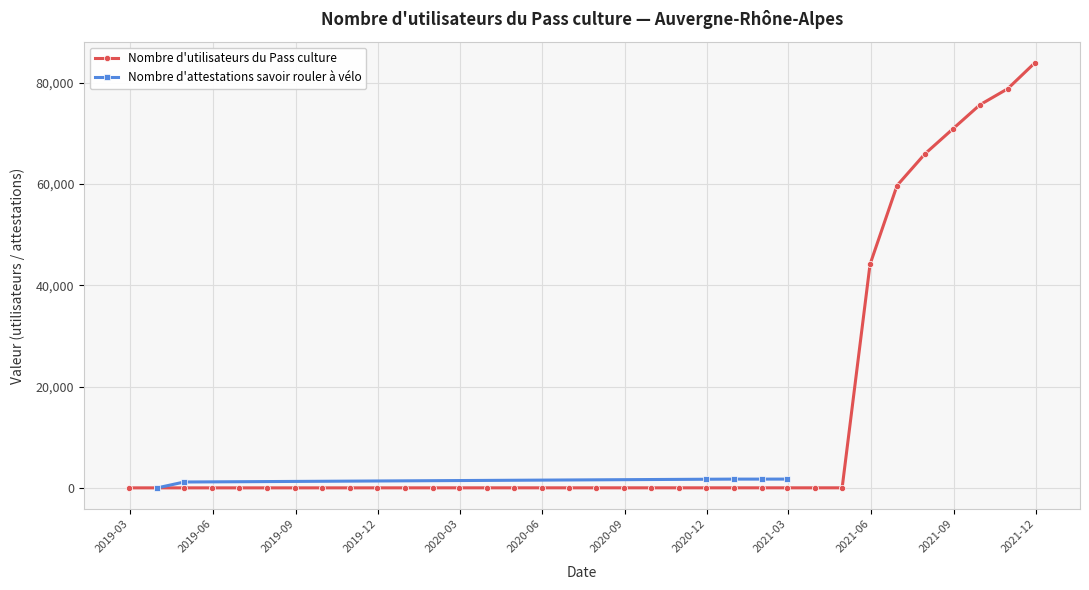

True or false: the data has more than 2 interior local peaks.

False